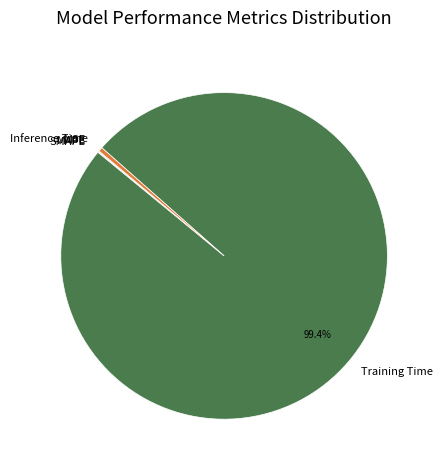

Which category has the biggest portion of the pie?

Training Time